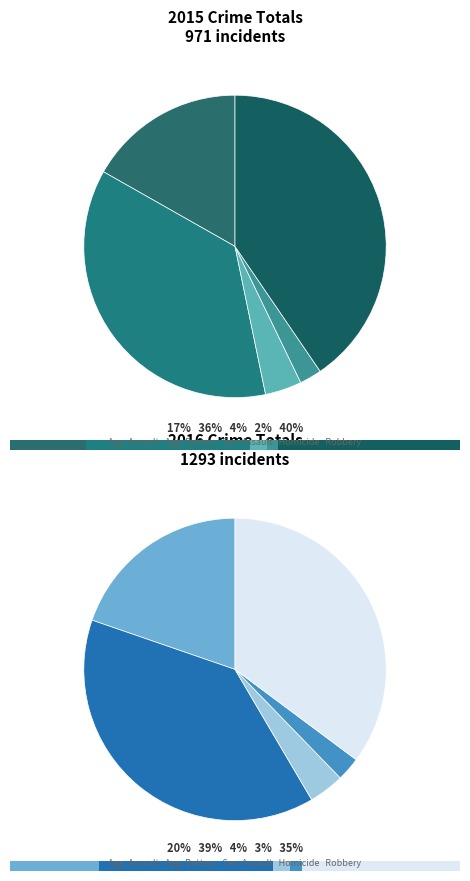

Between 4 and 2, which is larger?

4